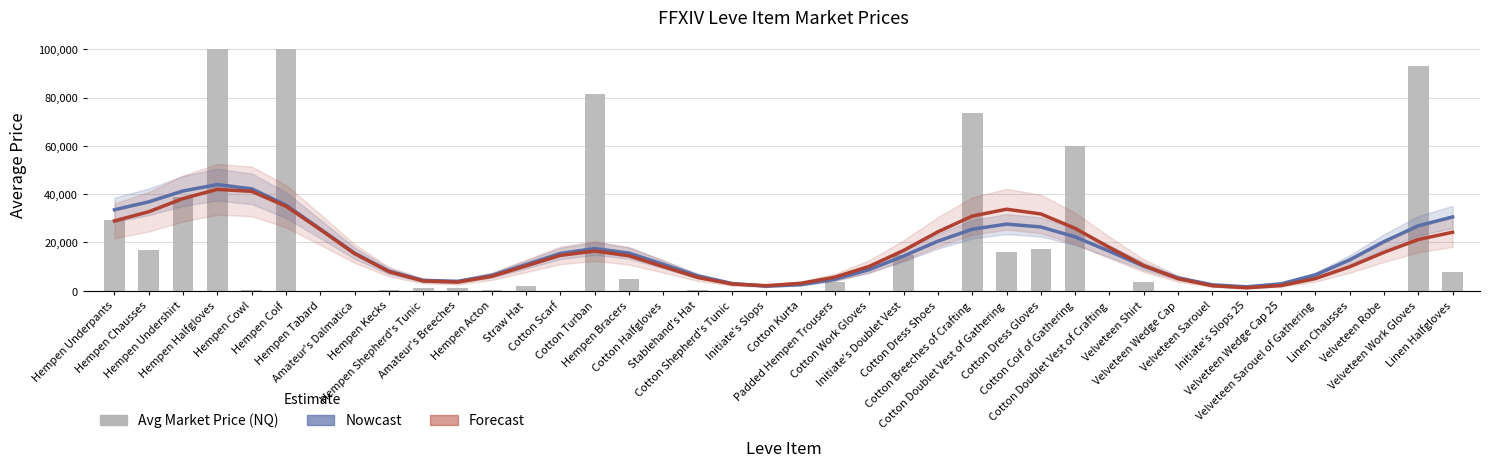

What is the spread (max minus min) of values at Cotton Dress Shoes?

24414.2